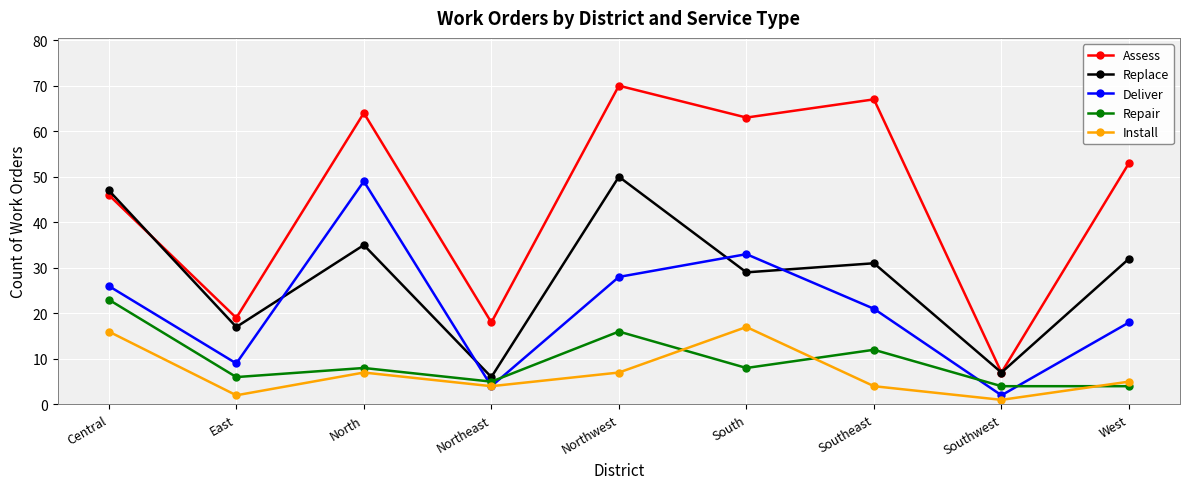

True or false: Install has a value of 27 at South.

False